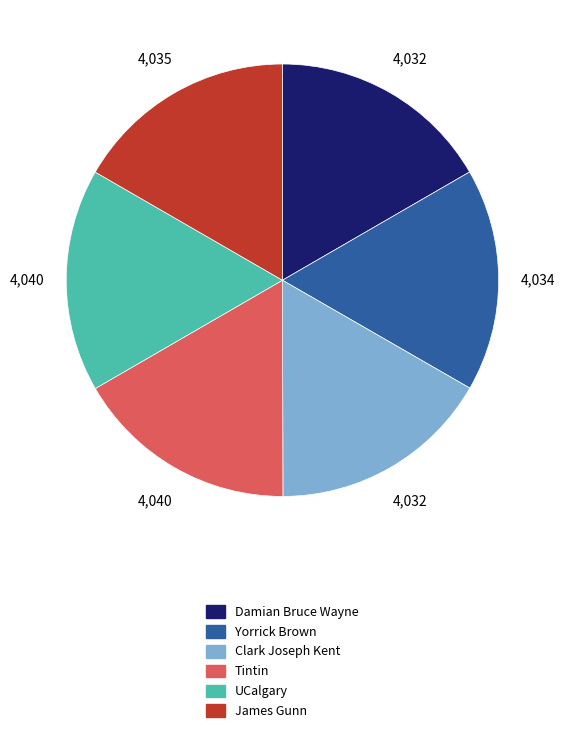

Does any single category account for the majority?

No